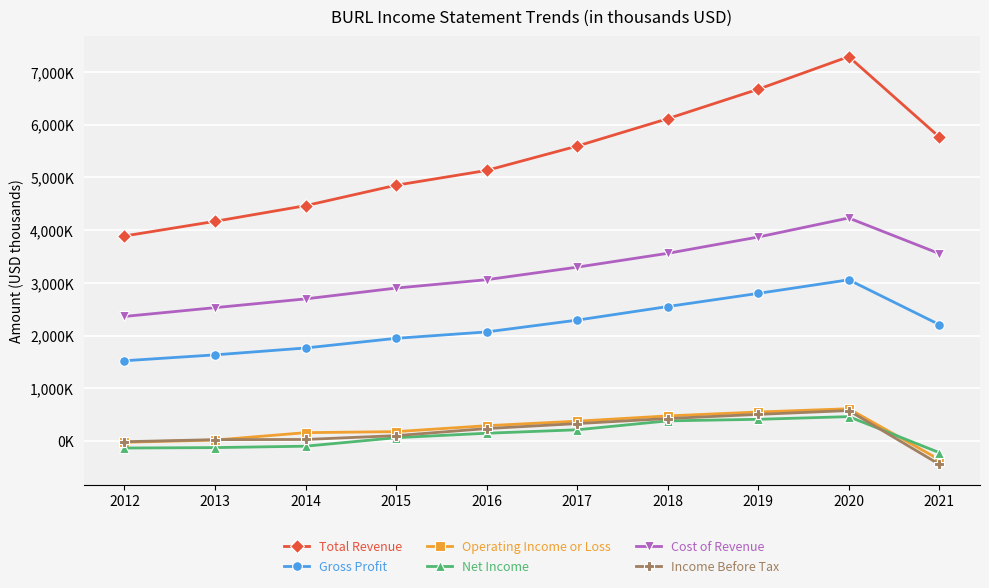

Between 2021 and 2014, which is larger?

2021